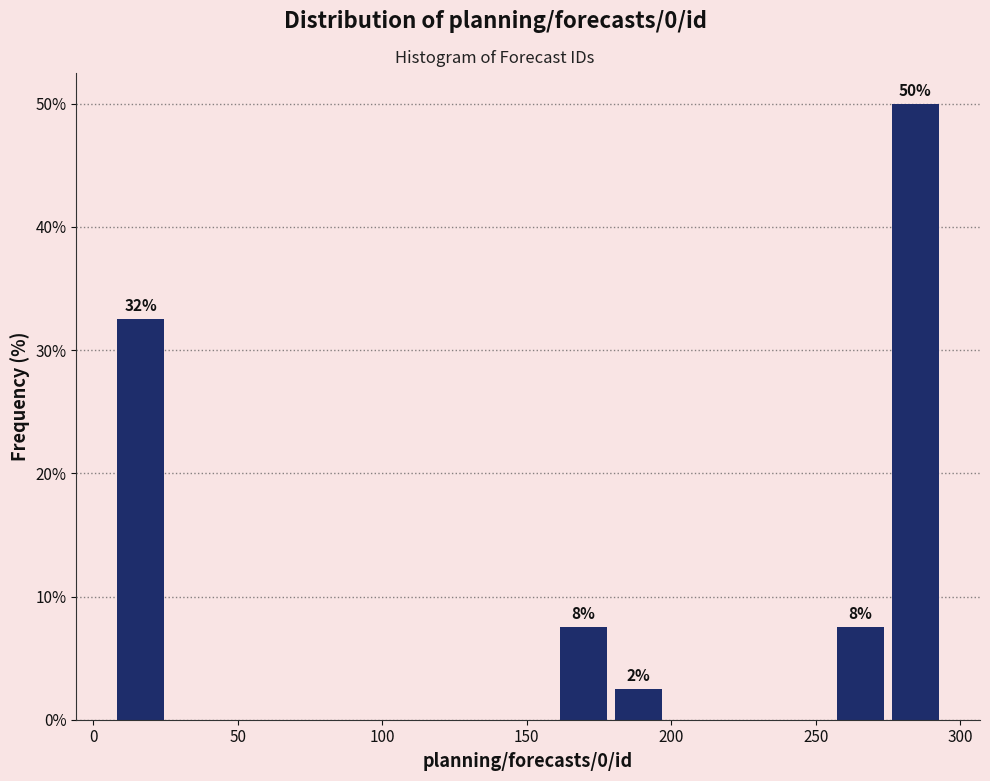

Read against the x-axis, roughly where is the centre of the tallest bar?

285